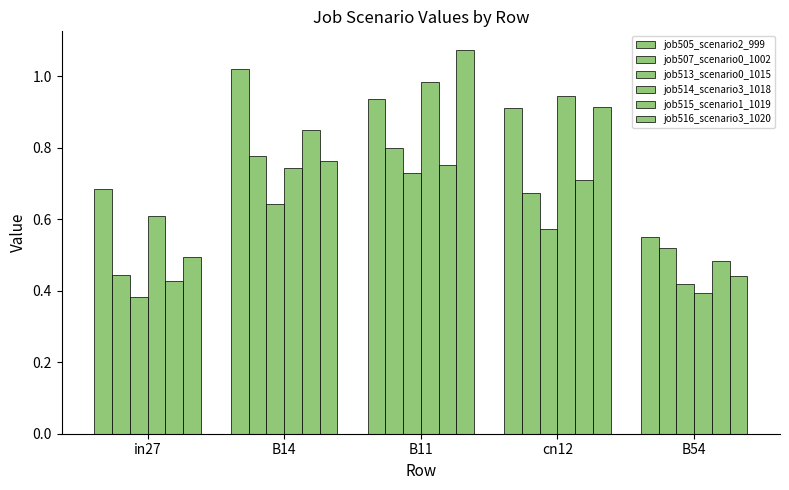

How many groups of bars are there?

5